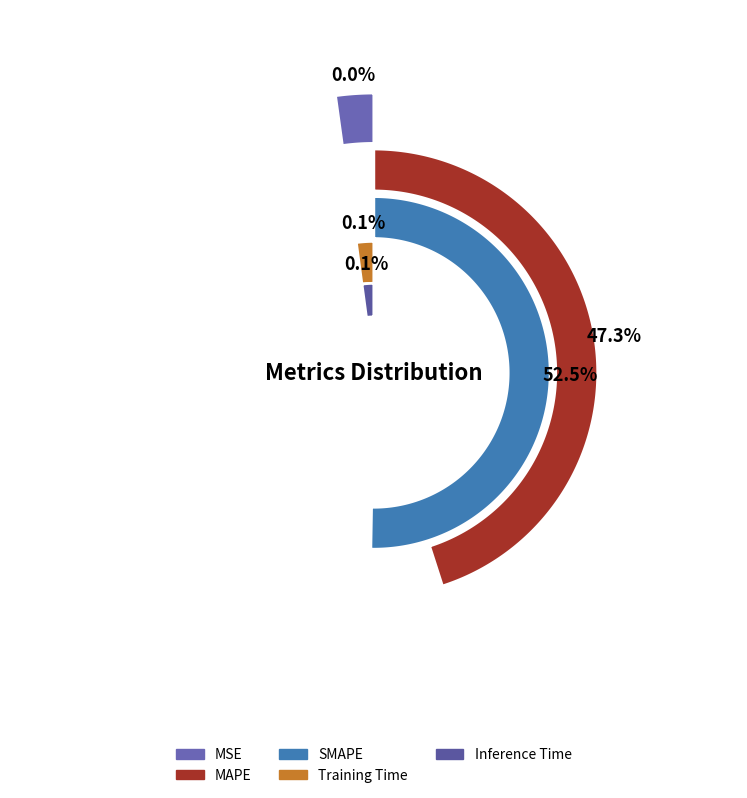

What is the smallest slice in the pie chart?

MSE